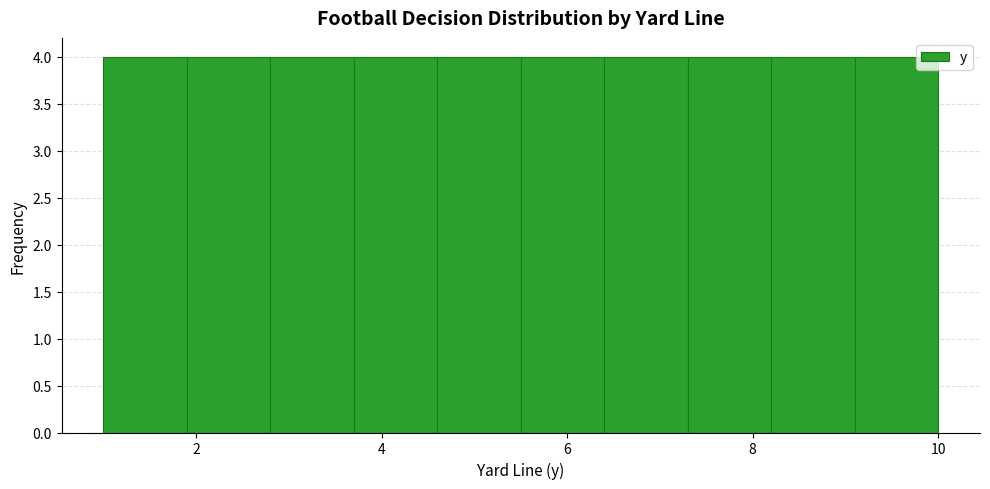

Reading left to right, list every bar in this chart as the range it spans on the x-axis followed by its height. Neither the bar edges nor the heights are printed on the chart, so give them approximately, as read against the axes.

1.0 to 1.9: 4
1.9 to 2.8: 4
2.8 to 3.7: 4
3.7 to 4.6: 4
4.6 to 5.5: 4
5.5 to 6.4: 4
6.4 to 7.3: 4
7.3 to 8.2: 4
8.2 to 9.1: 4
9.1 to 10.0: 4